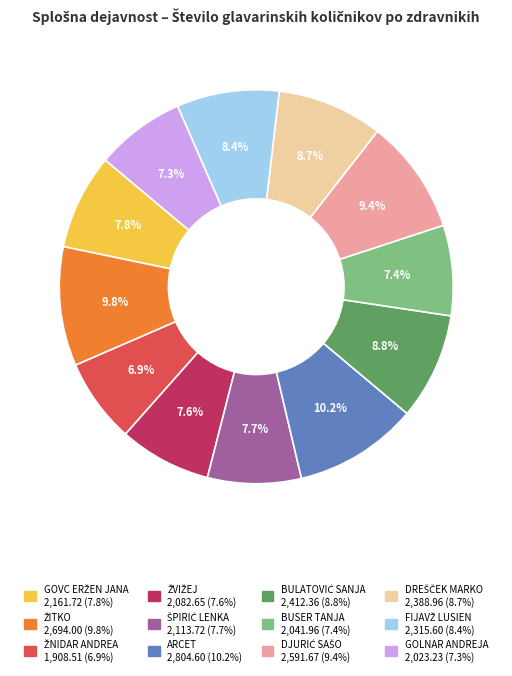

How many segments does this pie chart have?

12